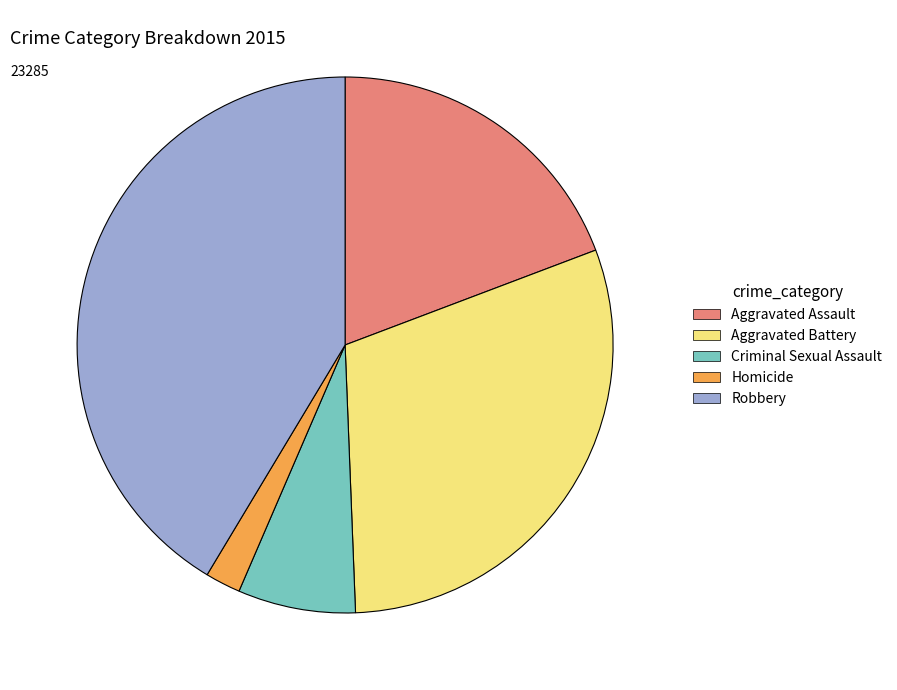

Approximately how many times larger is the value at Robbery compared to Criminal Sexual Assault?

5.8